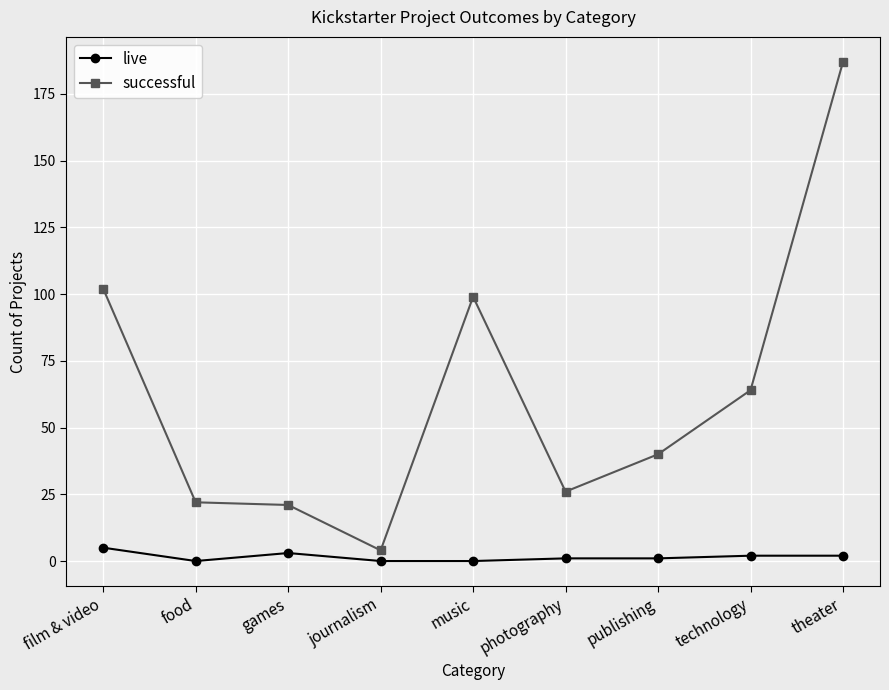

True or false: successful and live intersect in this chart.

False